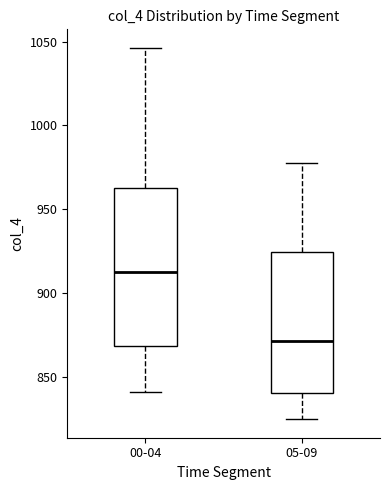

Comparing the boxes themselves (not the whiskers), which one is the tallest?

00-04